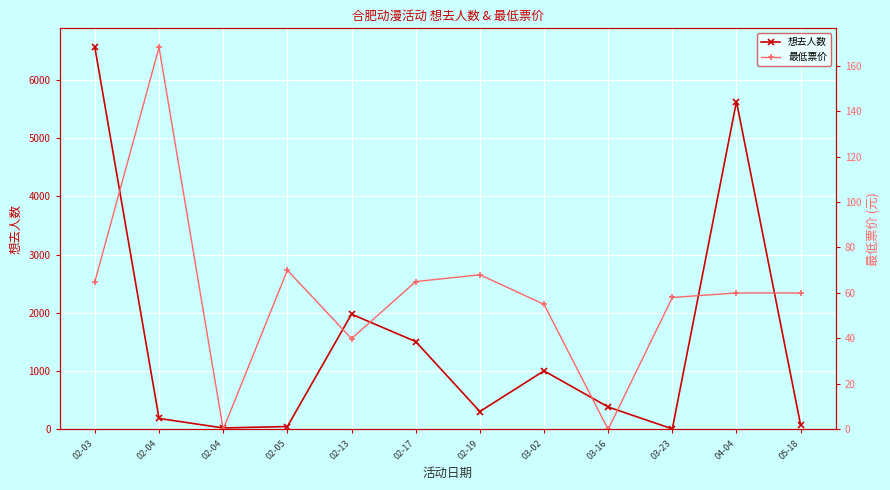

Where does the 最低票价 series first go above 60?

02-03